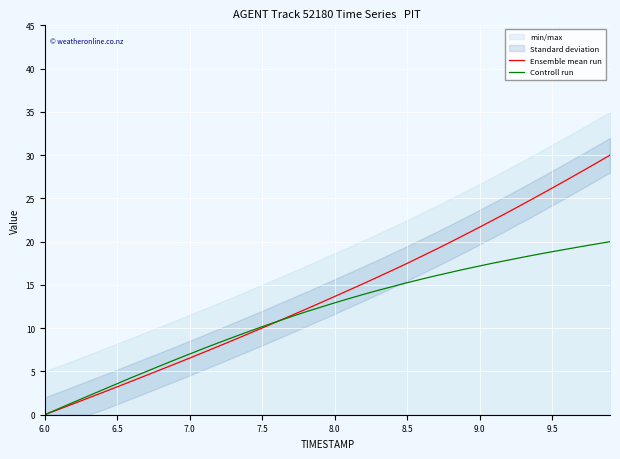

The Ensemble mean run series shows 26.2 at 9.5. True or false?

True